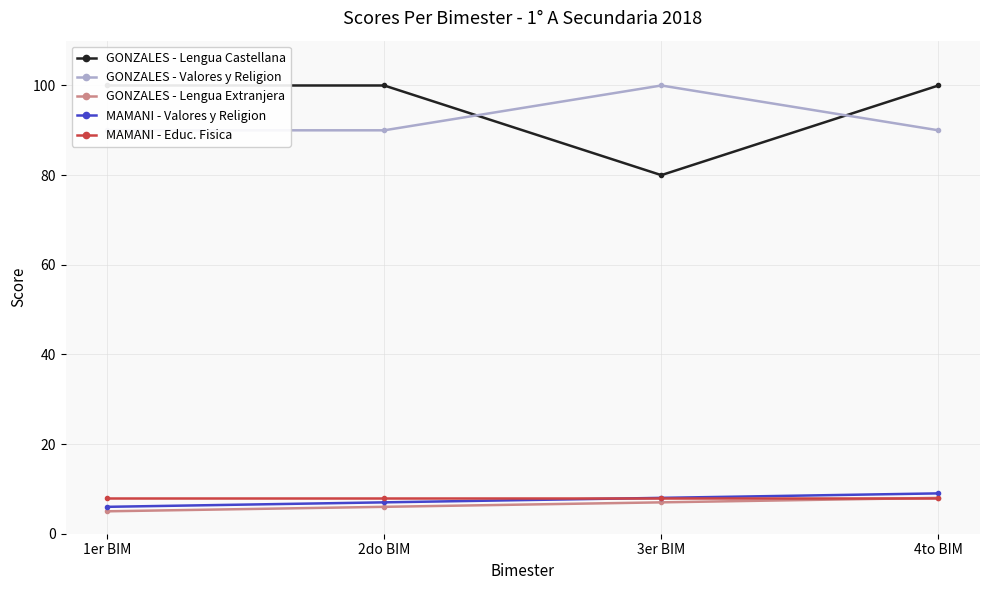

Reading left to right, what are all the values shown in this chart?

GONZALES - Lengua Castellana: 100	100	80	100
GONZALES - Valores y Religion: 90	90	100	90
GONZALES - Lengua Extranjera: 5	6	7	8
MAMANI - Valores y Religion: 6	7	8	9
MAMANI - Educ. Fisica: 8	8	8	8